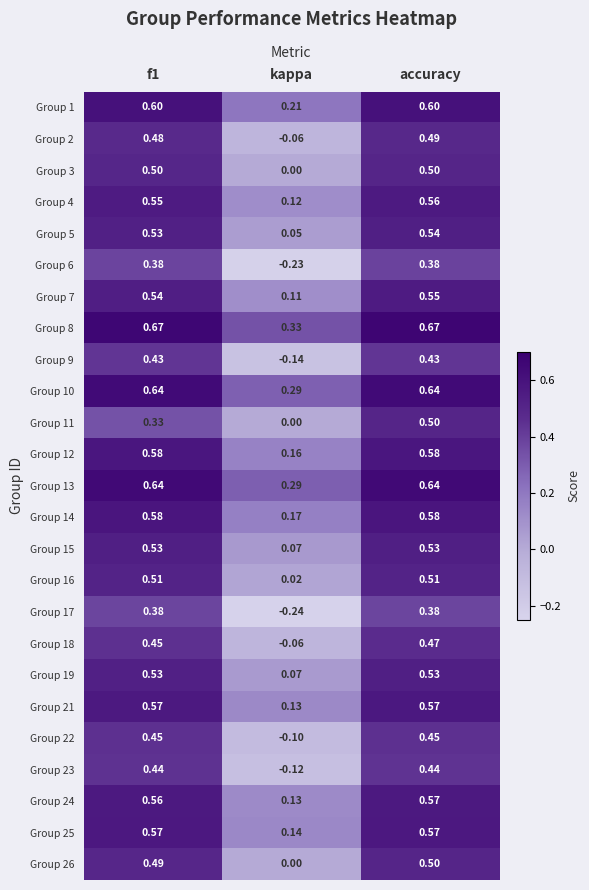

At which category is the sum across all series the highest?

accuracy